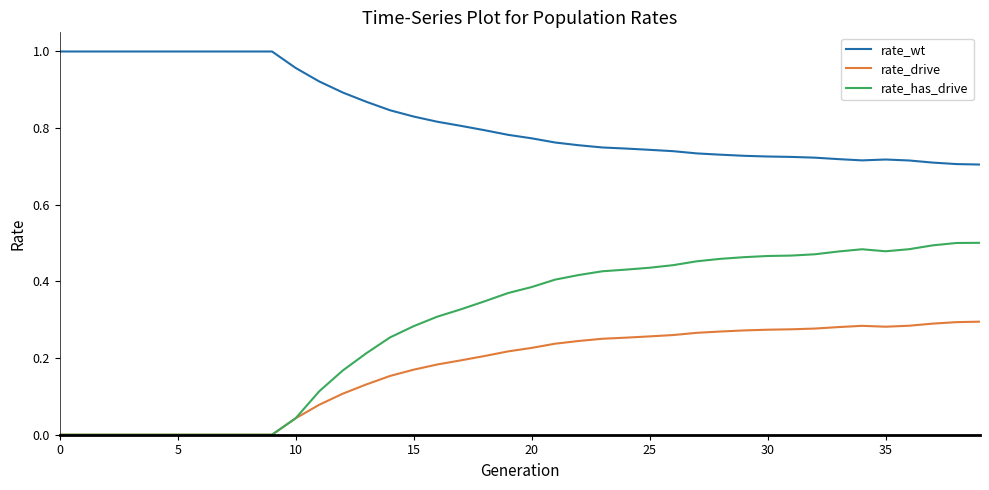

True or false: rate_has_drive and rate_wt cross at least once.

False